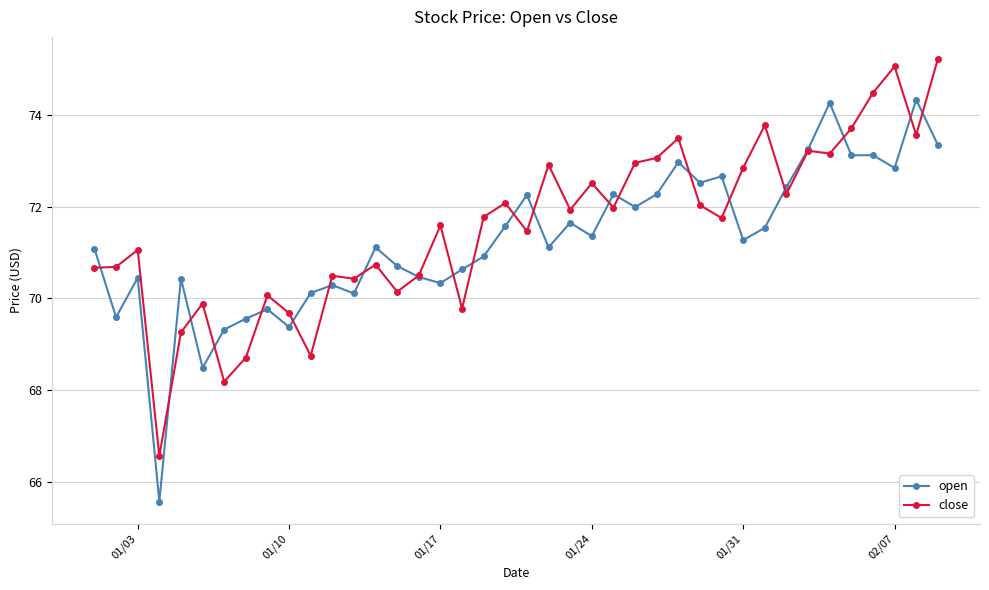

What is the highest value of the open series?

74.3